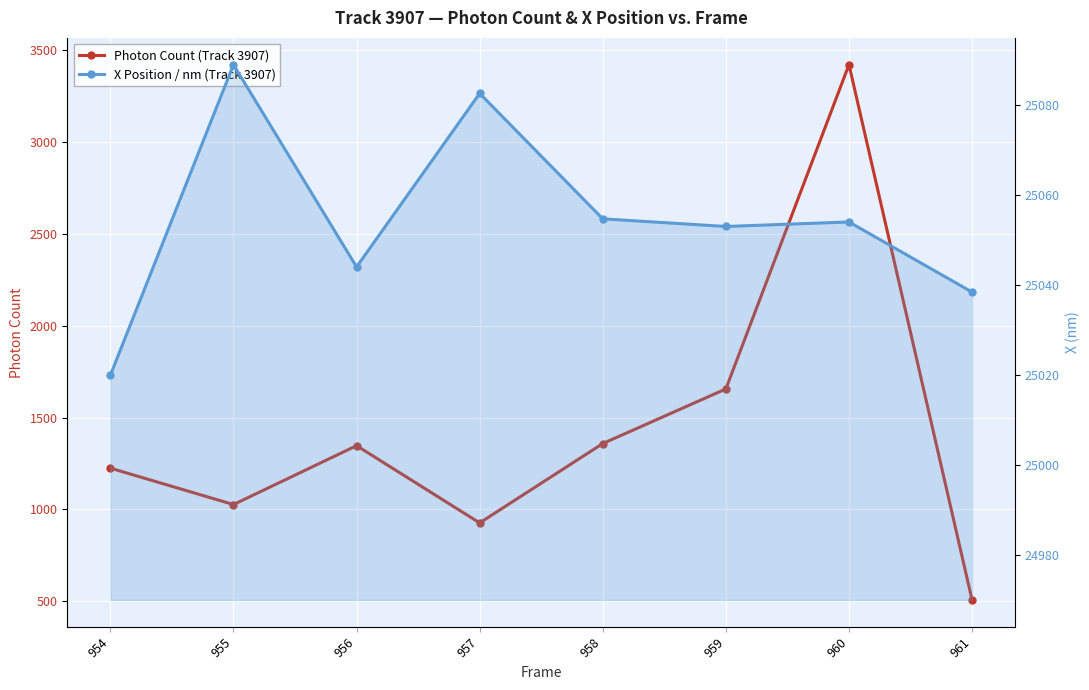

Is the value of X (nm) at 955 greater than the value of Photon Count at 957?

Yes